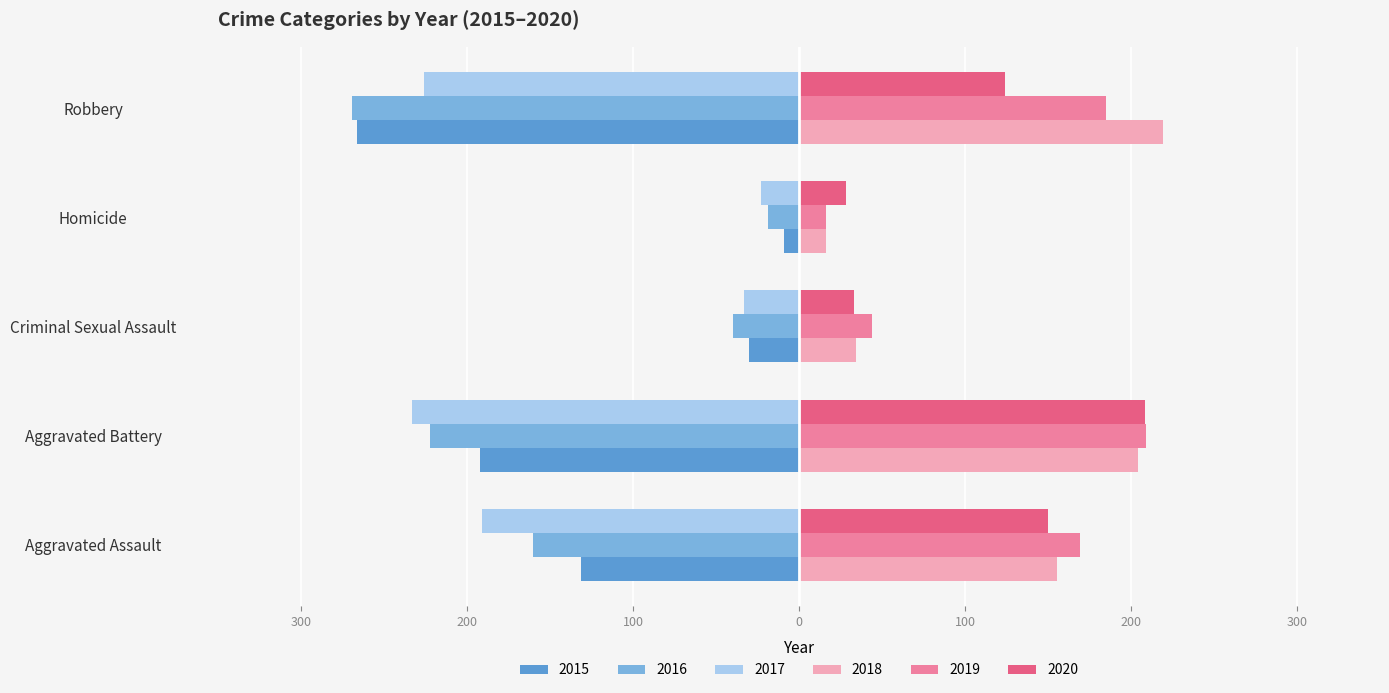

What is the label of the 4th bar from the left?

Homicide